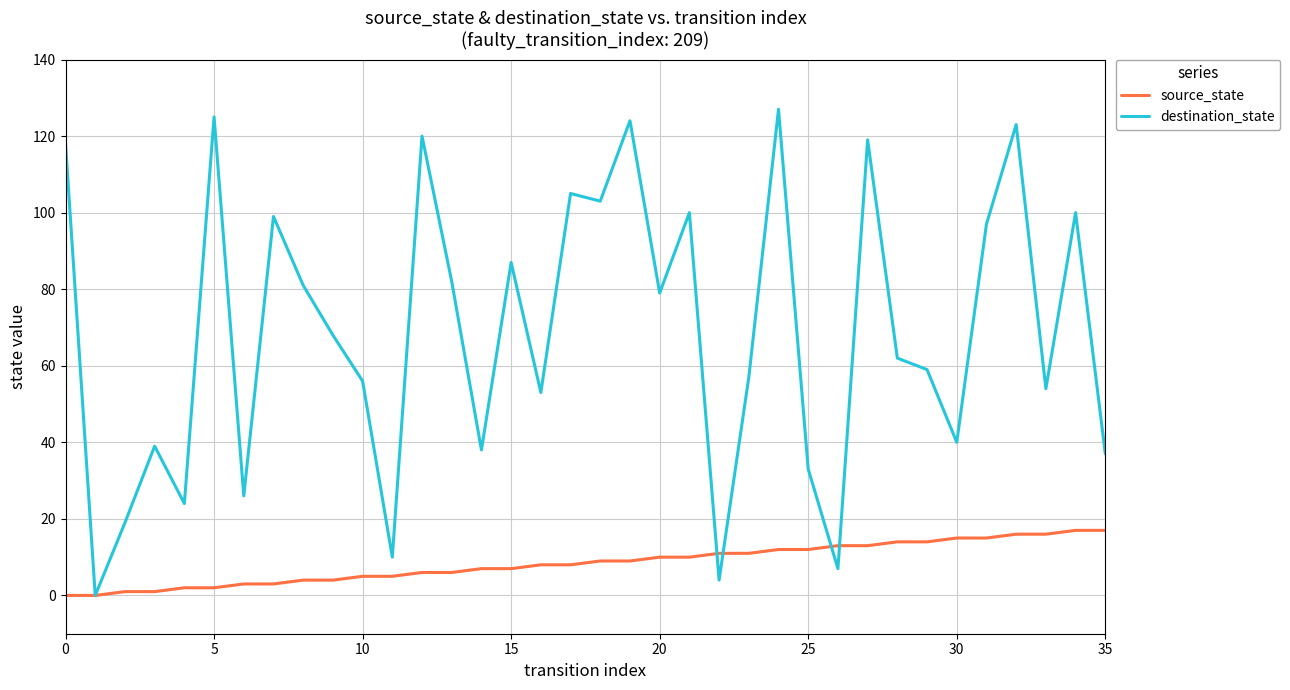

List the series in order of their overall mean, lowest first.

source_state, destination_state